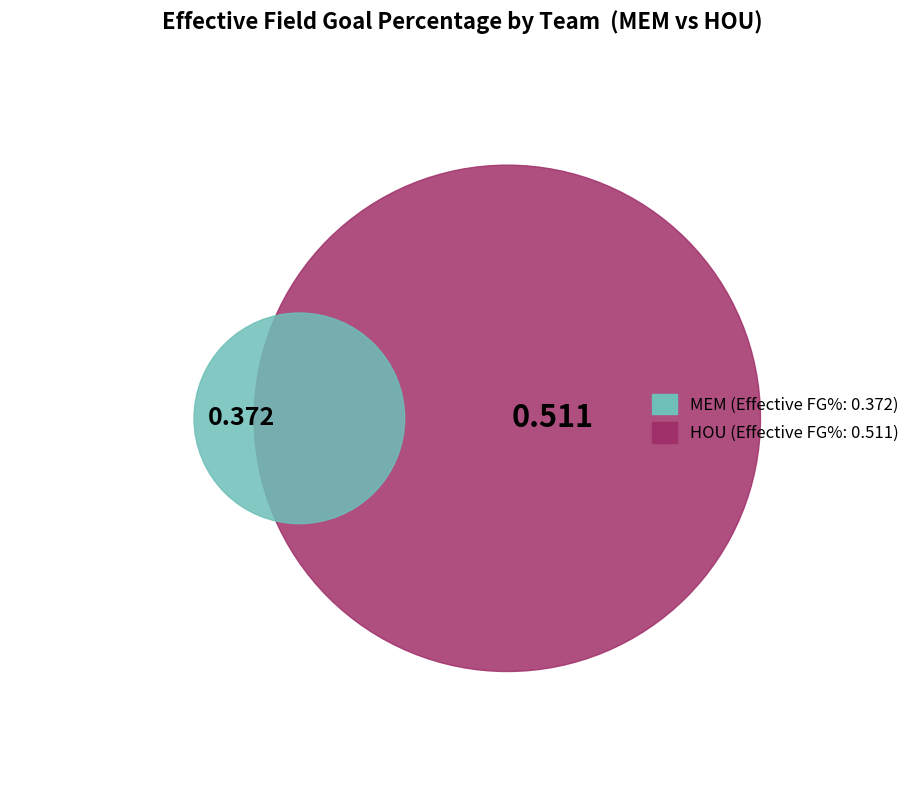

To the nearest percent, what is the average slice percentage?

50%